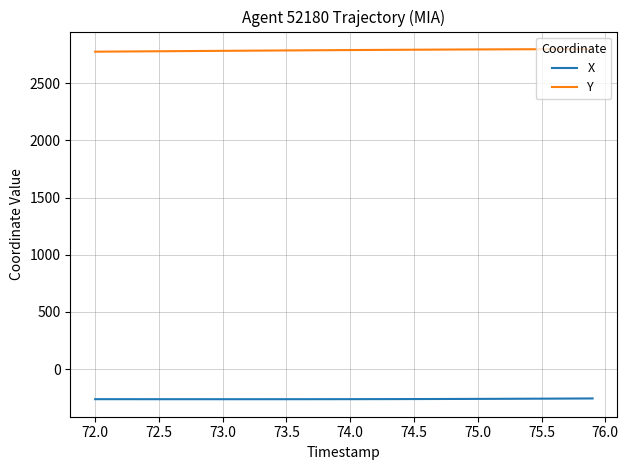

True or false: X and Y cross at least once.

False